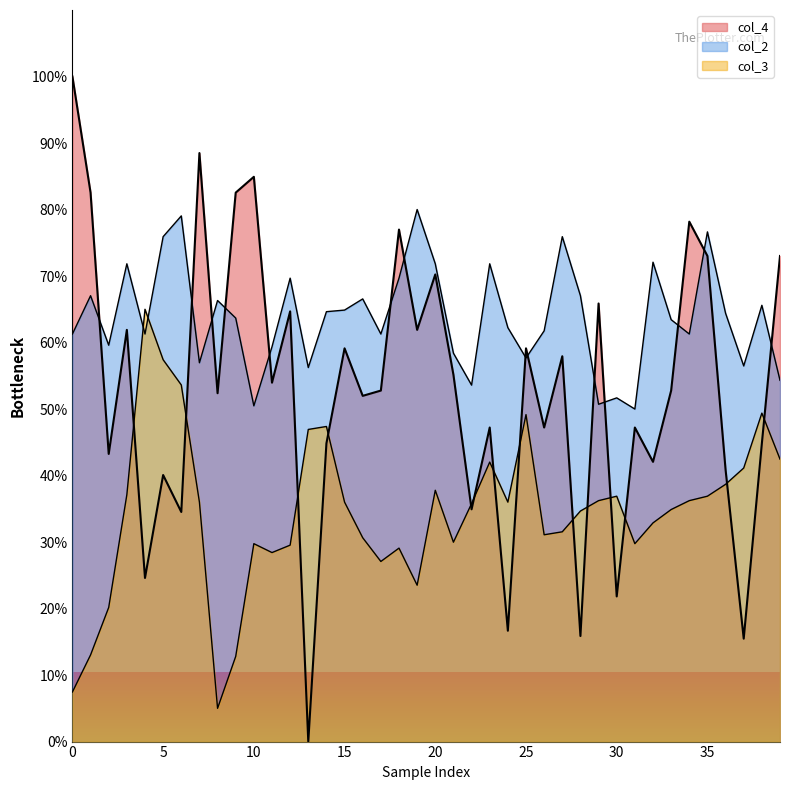

The value of col_2 at 32 is 72.1. True or false?

True